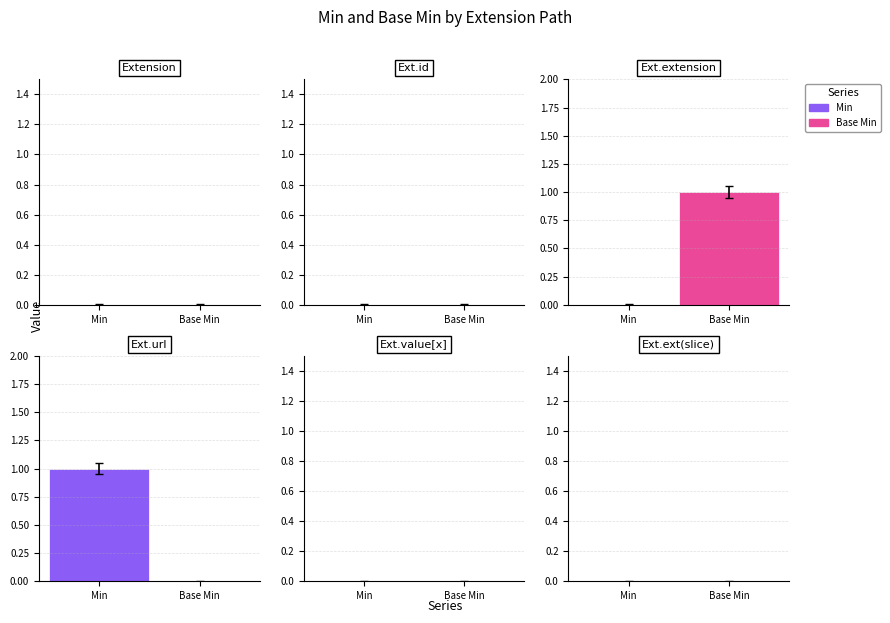

What is the sum of all Base Min values?

1